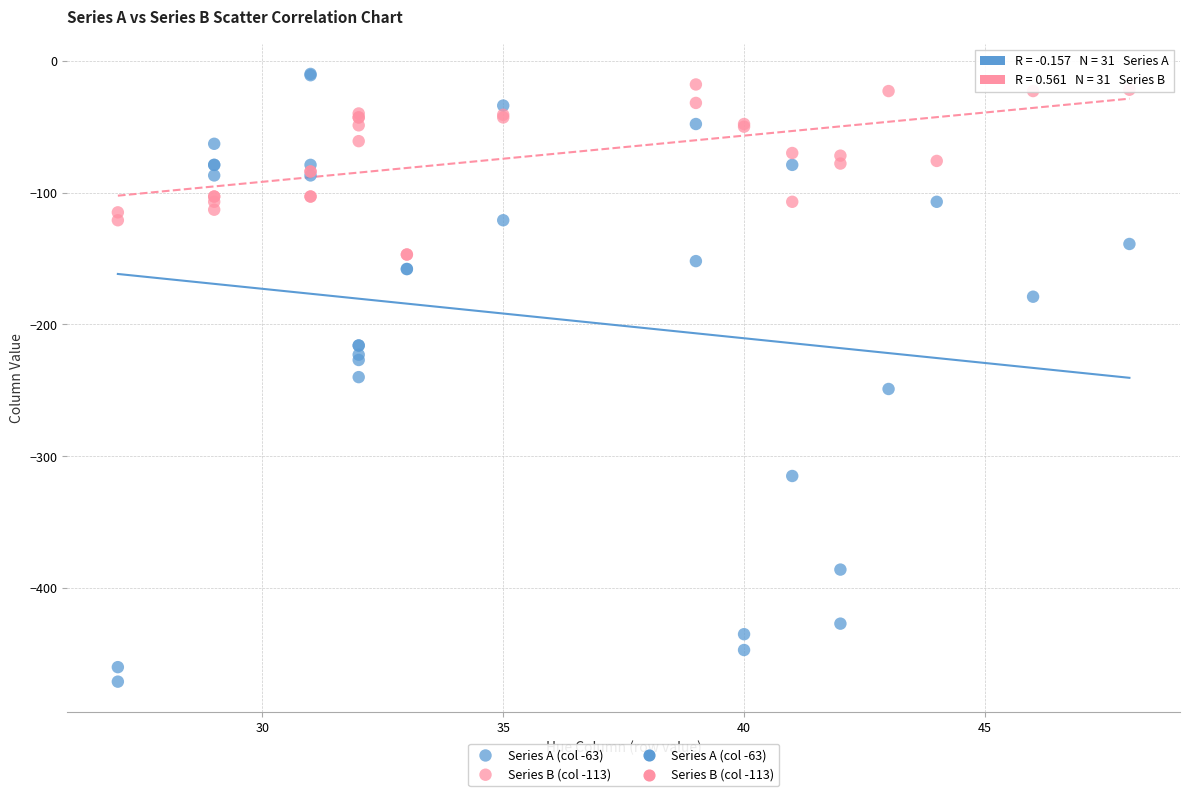

Which series reaches the minimum Y coordinate?

Series A (col -63)